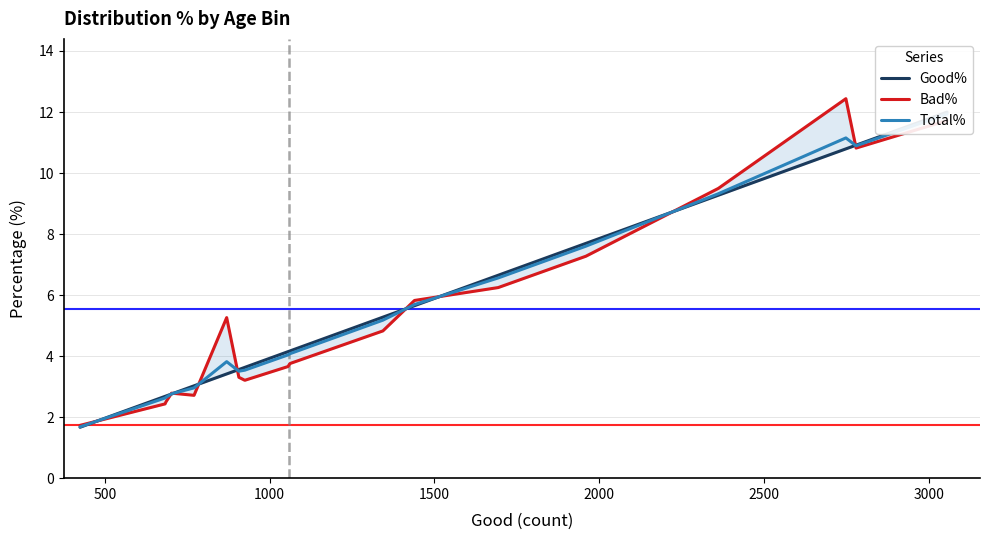

Reading right to left, list all the values displayed in this chart.

Good%: 12.0	10.9	10.8	9.3	7.7	6.7	5.7	5.3	4.2	4.1	3.6	3.6	3.4	3.0	2.8	2.7	2.7	1.7
Bad%: 11.7	10.8	12.4	9.5	7.3	6.2	5.8	4.8	3.8	3.7	3.2	3.3	5.3	2.7	2.8	2.5	2.4	1.7
Total%: 11.9	10.9	11.2	9.3	7.6	6.6	5.7	5.2	4.1	4.0	3.5	3.5	3.8	3.0	2.8	2.7	2.6	1.7